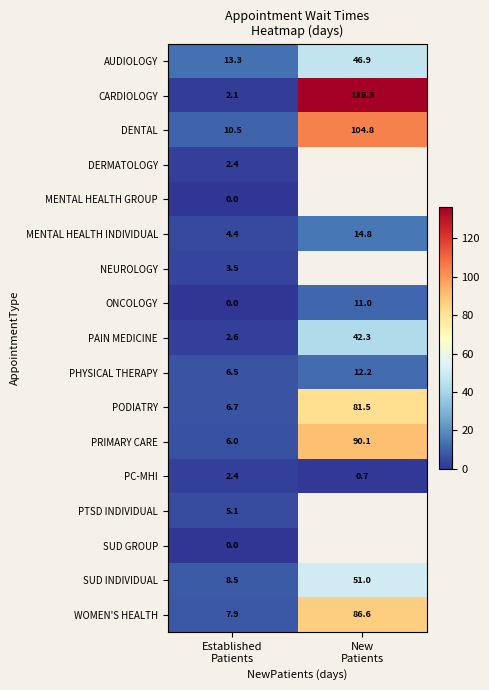

At how many categories does at least one series exceed 66?

1